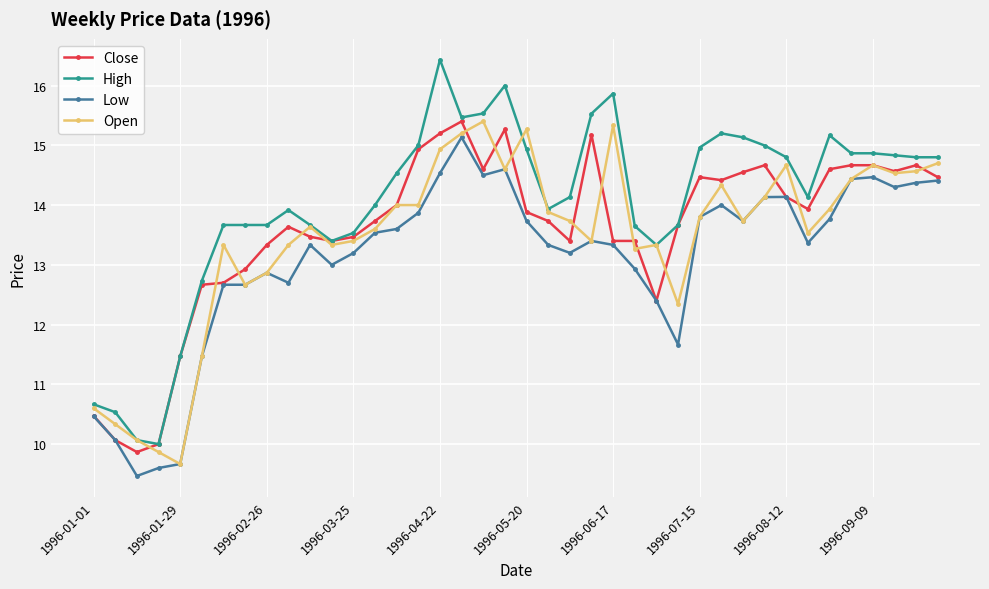

True or false: High and Low cross at least once.

False